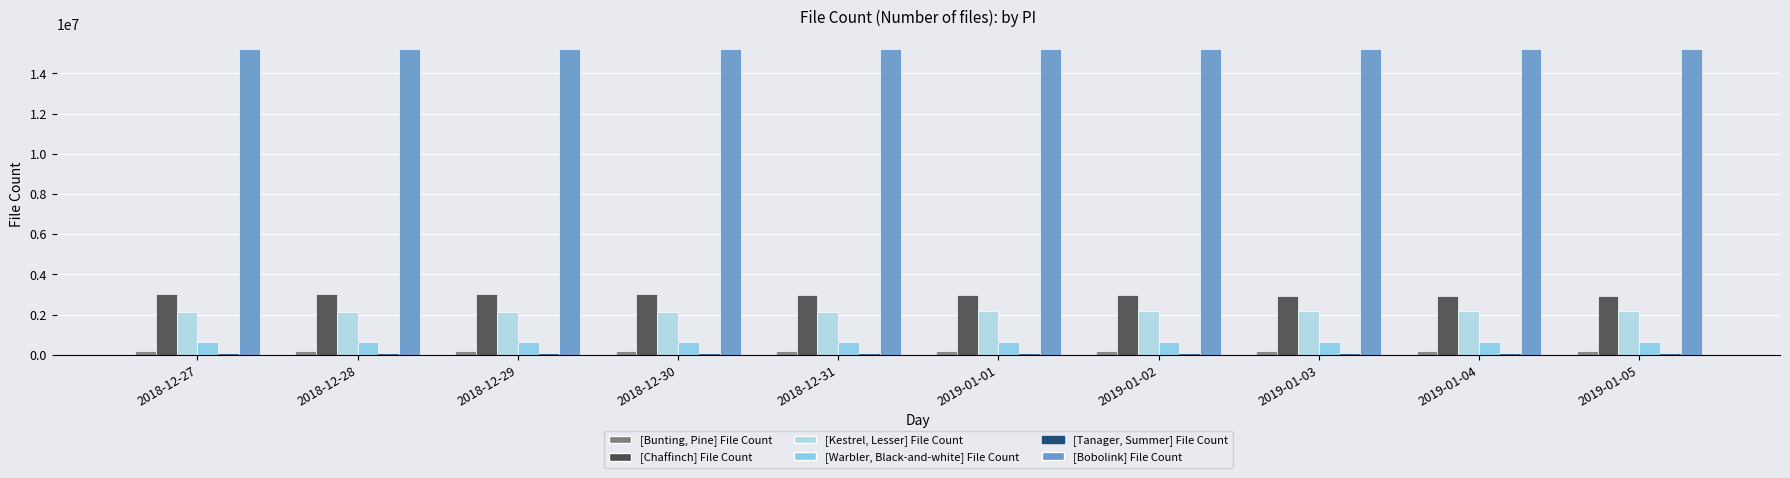

How many values in the [Chaffinch] File Count series are below 2988859?

5